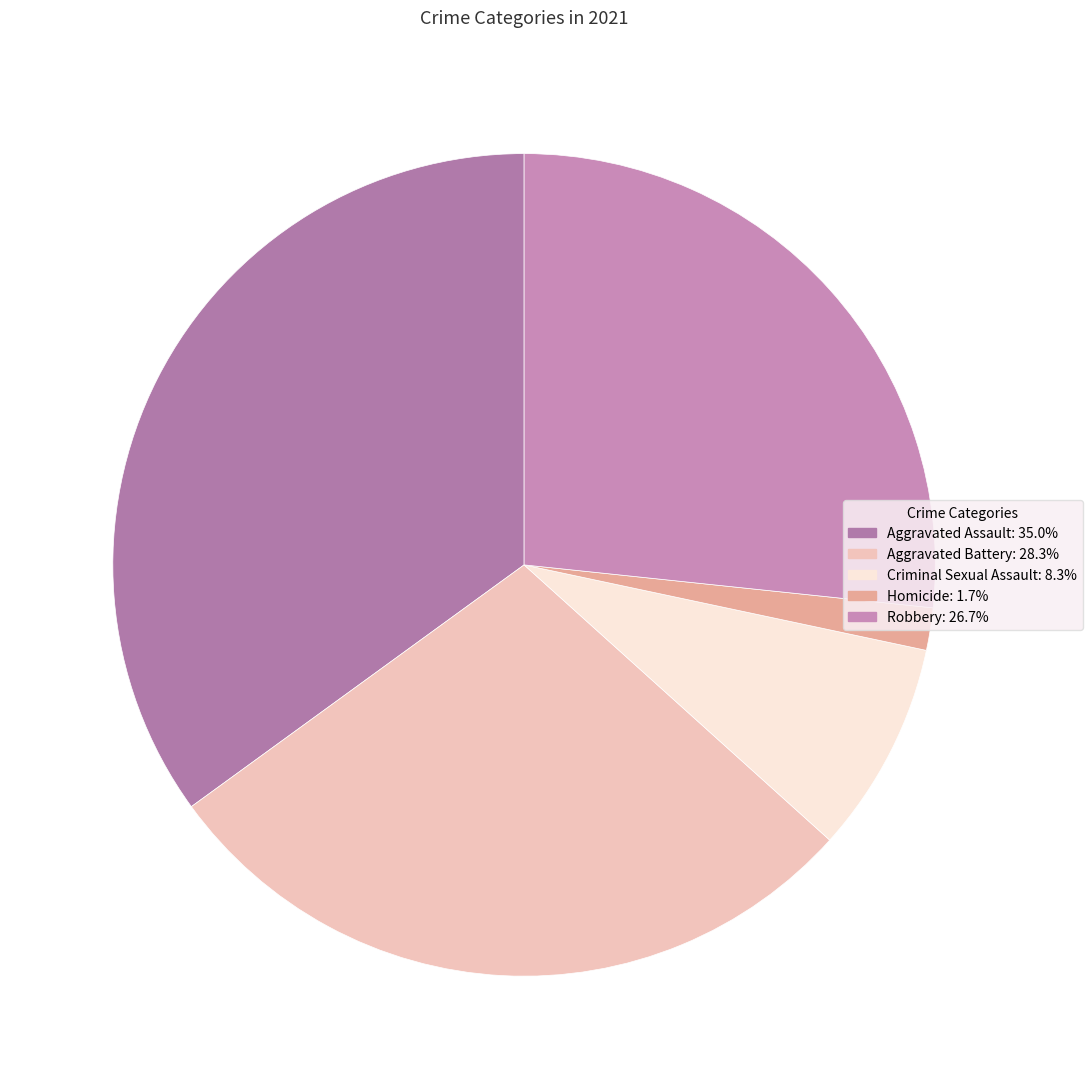

Count the number of slices in the pie.

5